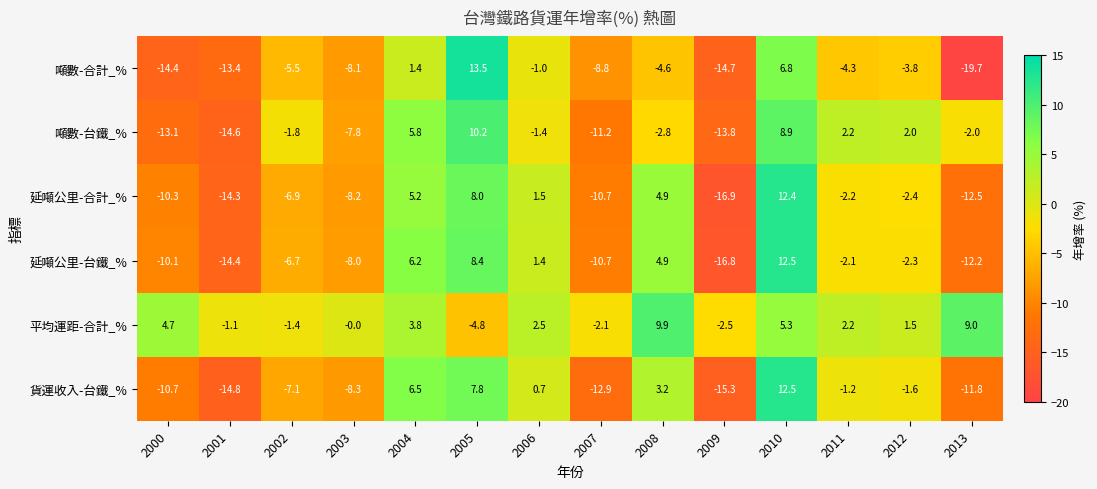

What is the sum of all 平均運距-合計_% values?

27.0